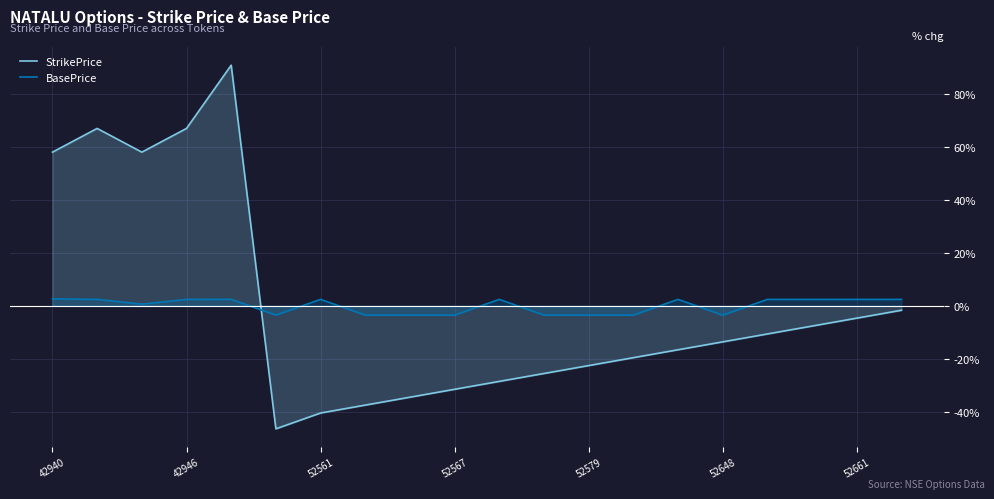

What is the total value across all series at 19?

0.8